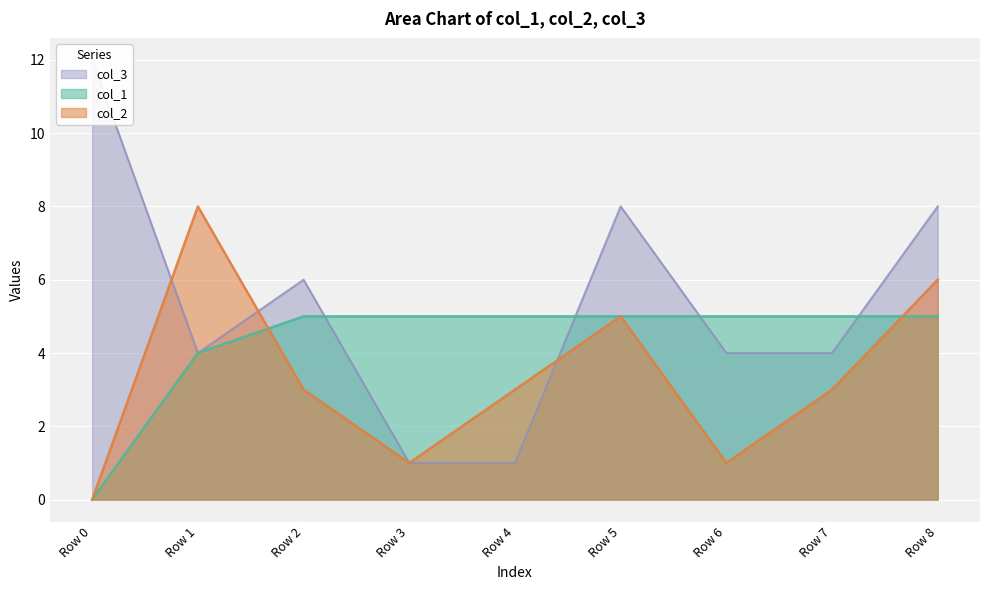

Which label corresponds to the smallest value in the chart?

Row 0